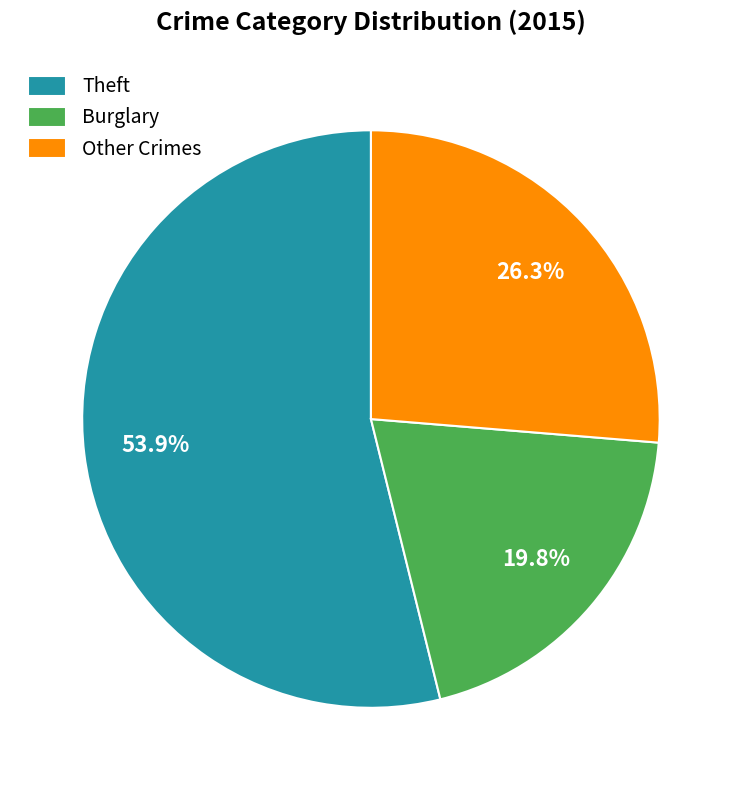

Which slice is the smallest?

Burglary